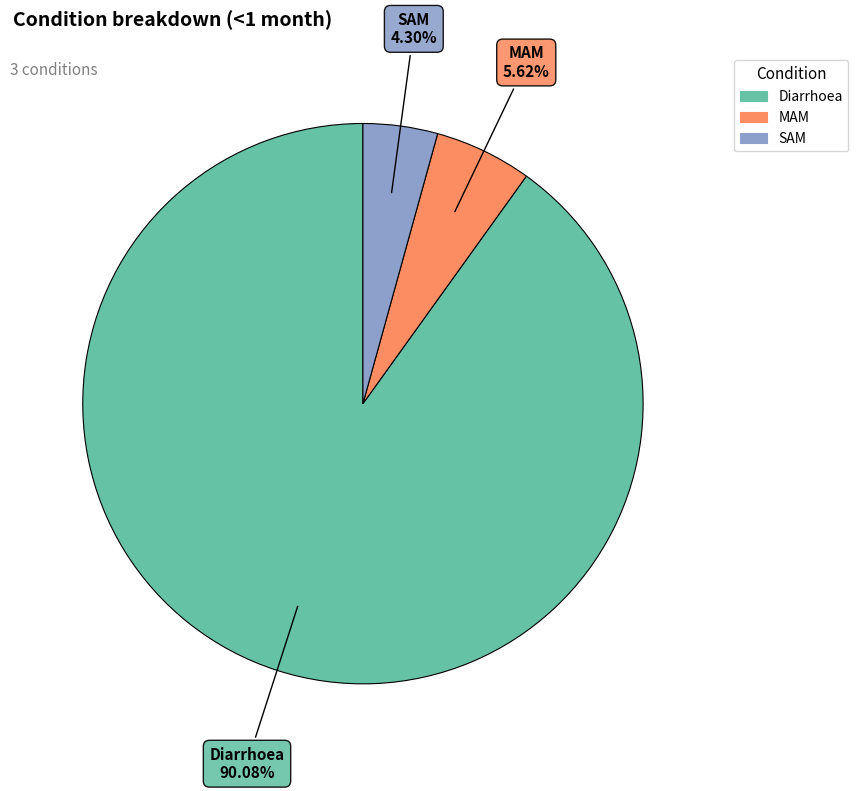

How many slices are in this pie chart?

3